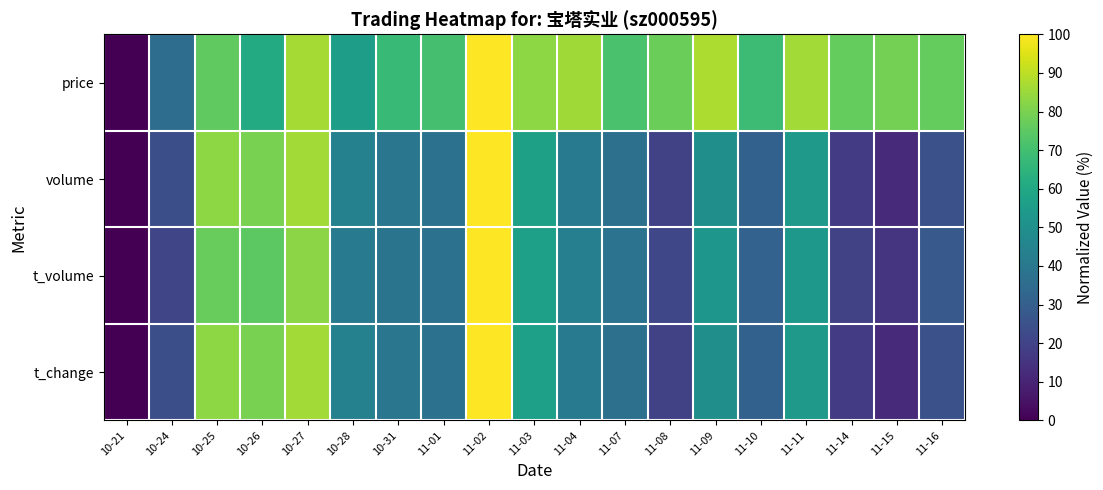

What is the spread (max minus min) of values at 11-16?

51.6